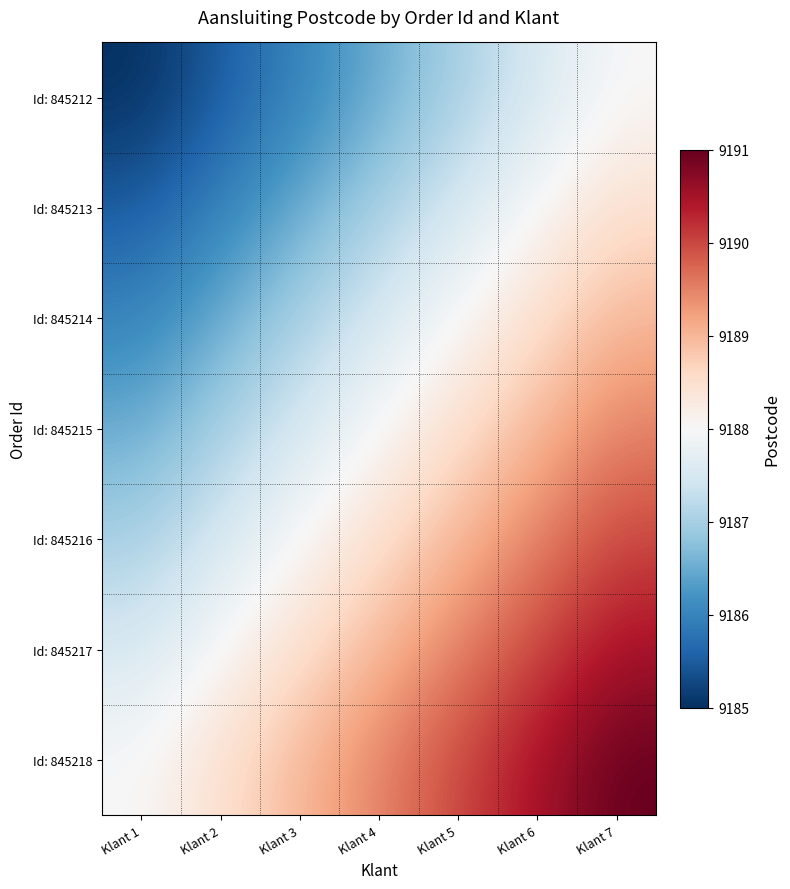

Rank the series by their average value, from lowest to highest.

Id: 845212, Id: 845213, Id: 845214, Id: 845215, Id: 845216, Id: 845217, Id: 845218